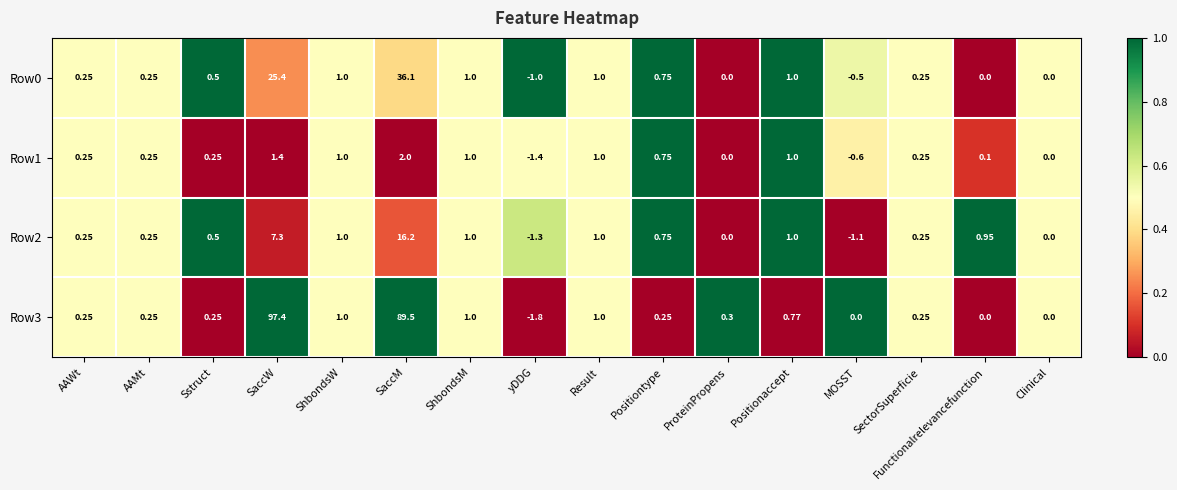

At which category is the sum across all series the highest?

SaccM